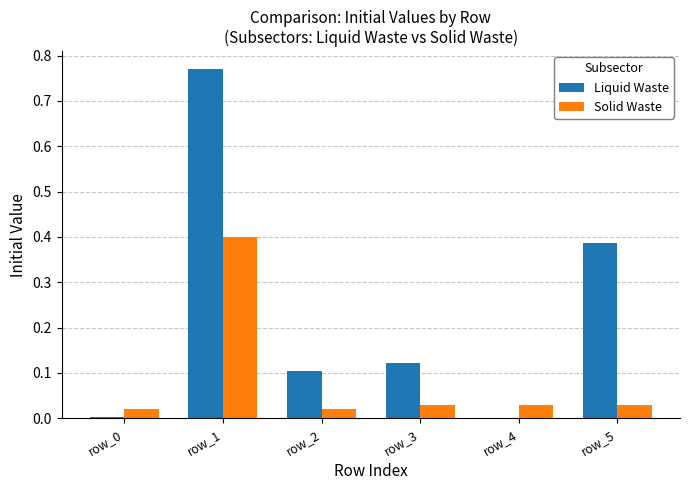

The value of Liquid Waste at row_0 is 0.0. True or false?

True